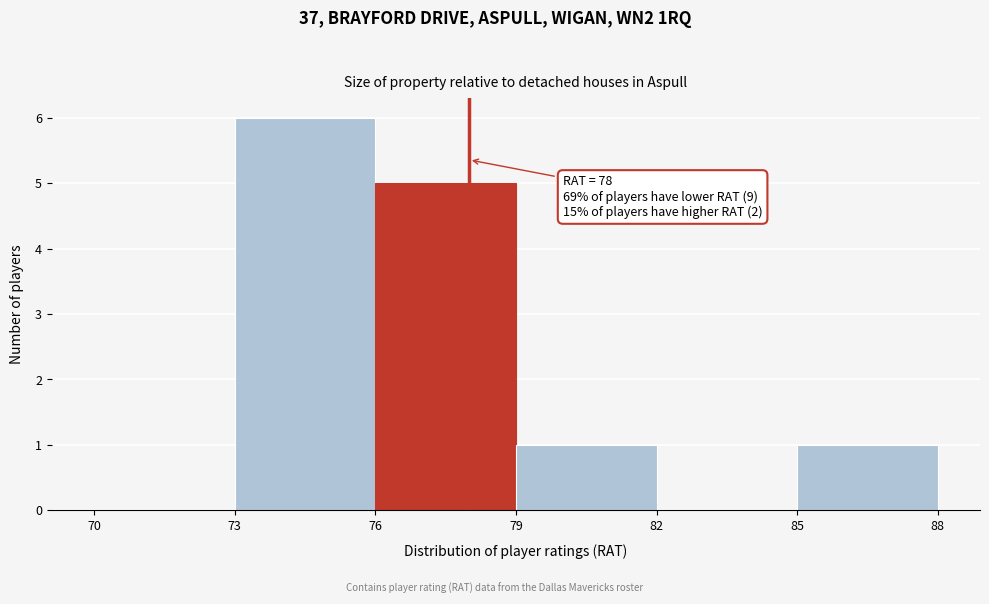

Over which range of the x-axis is the bar tallest?

73 to 76